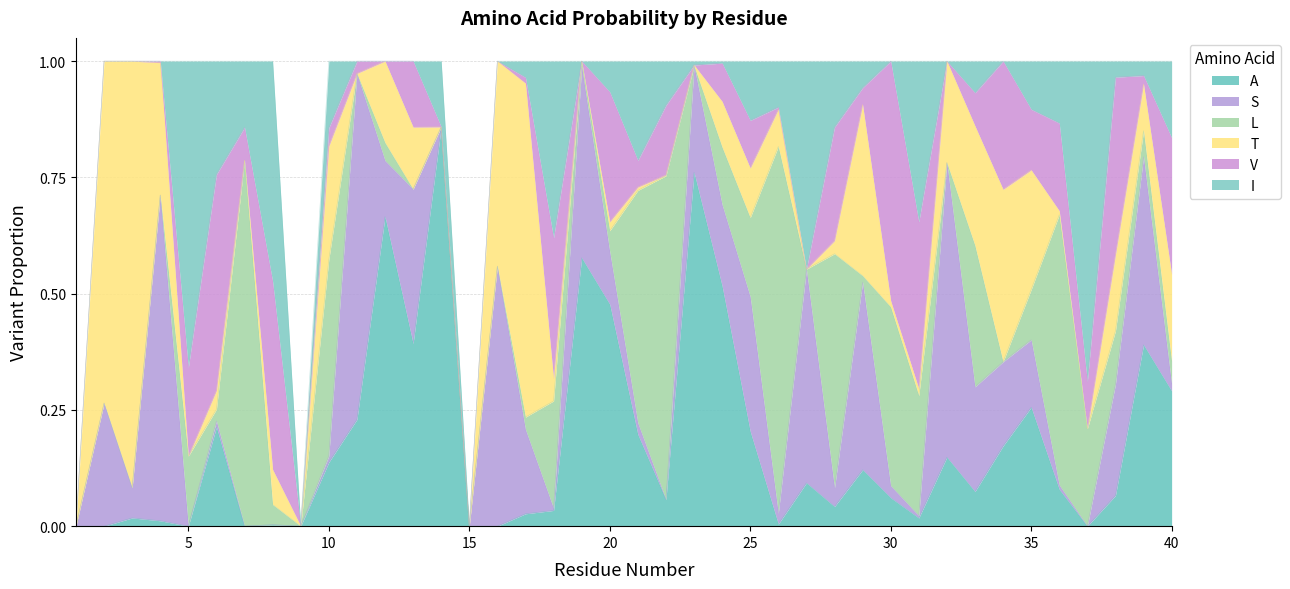

Does the chart have visible grid lines?

Yes